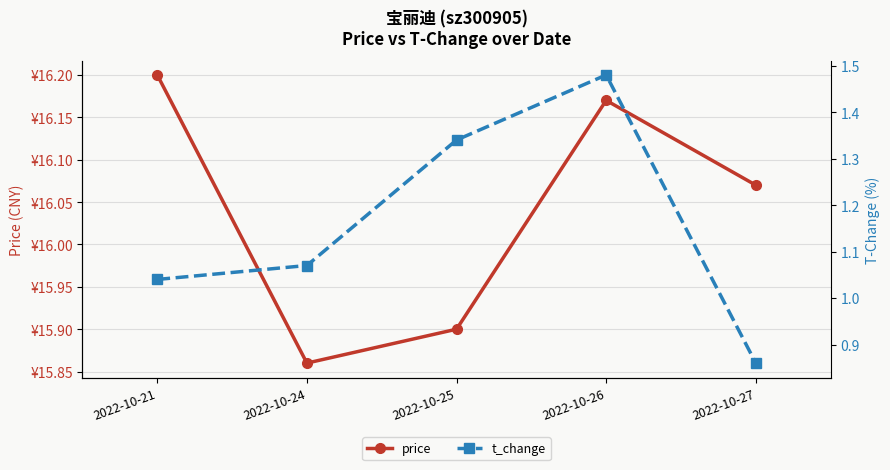

True or false: t_change has more than 2 interior local peaks.

False